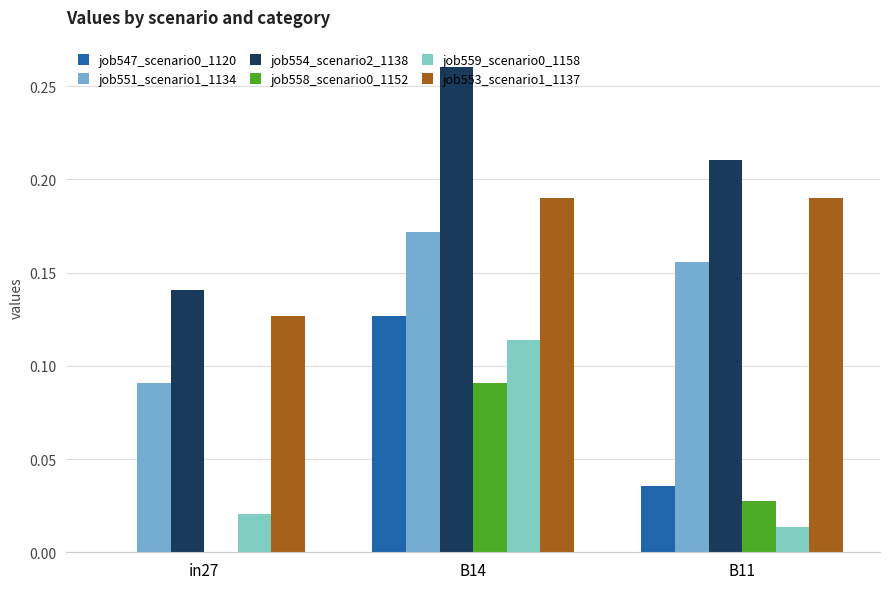

Between B11 and in27, which is larger?

B11